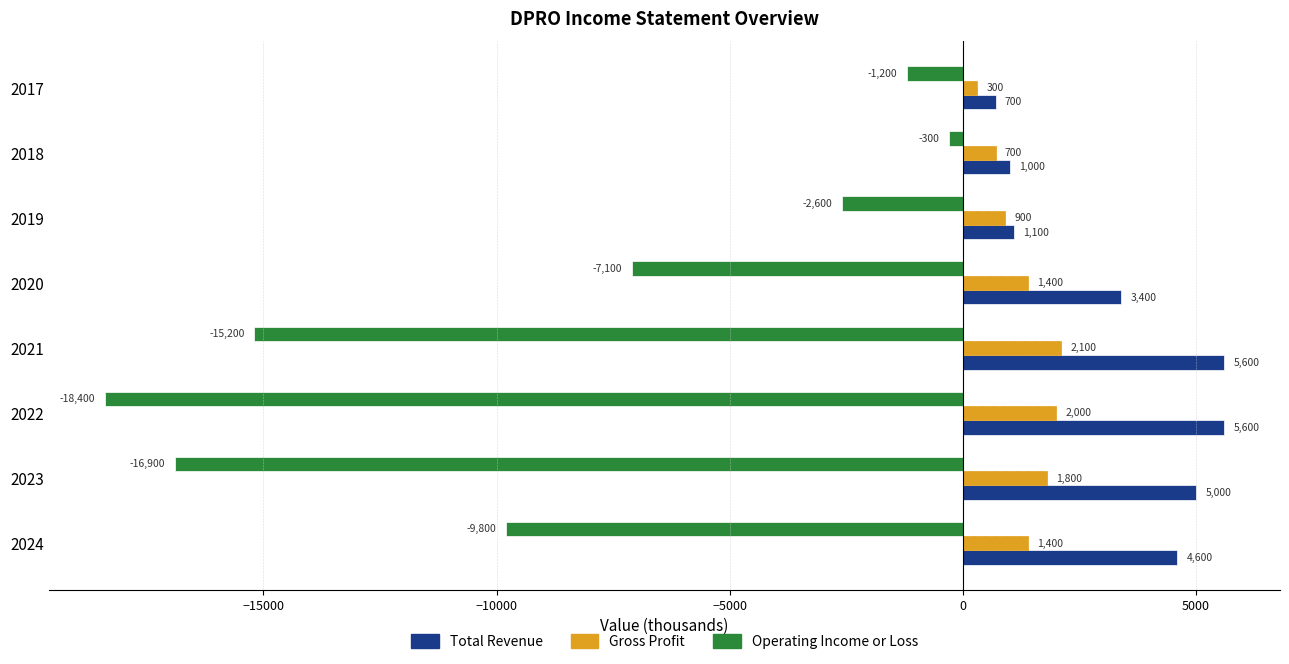

What is the approximate value of Total Revenue at 2024, to the nearest 10?

4600